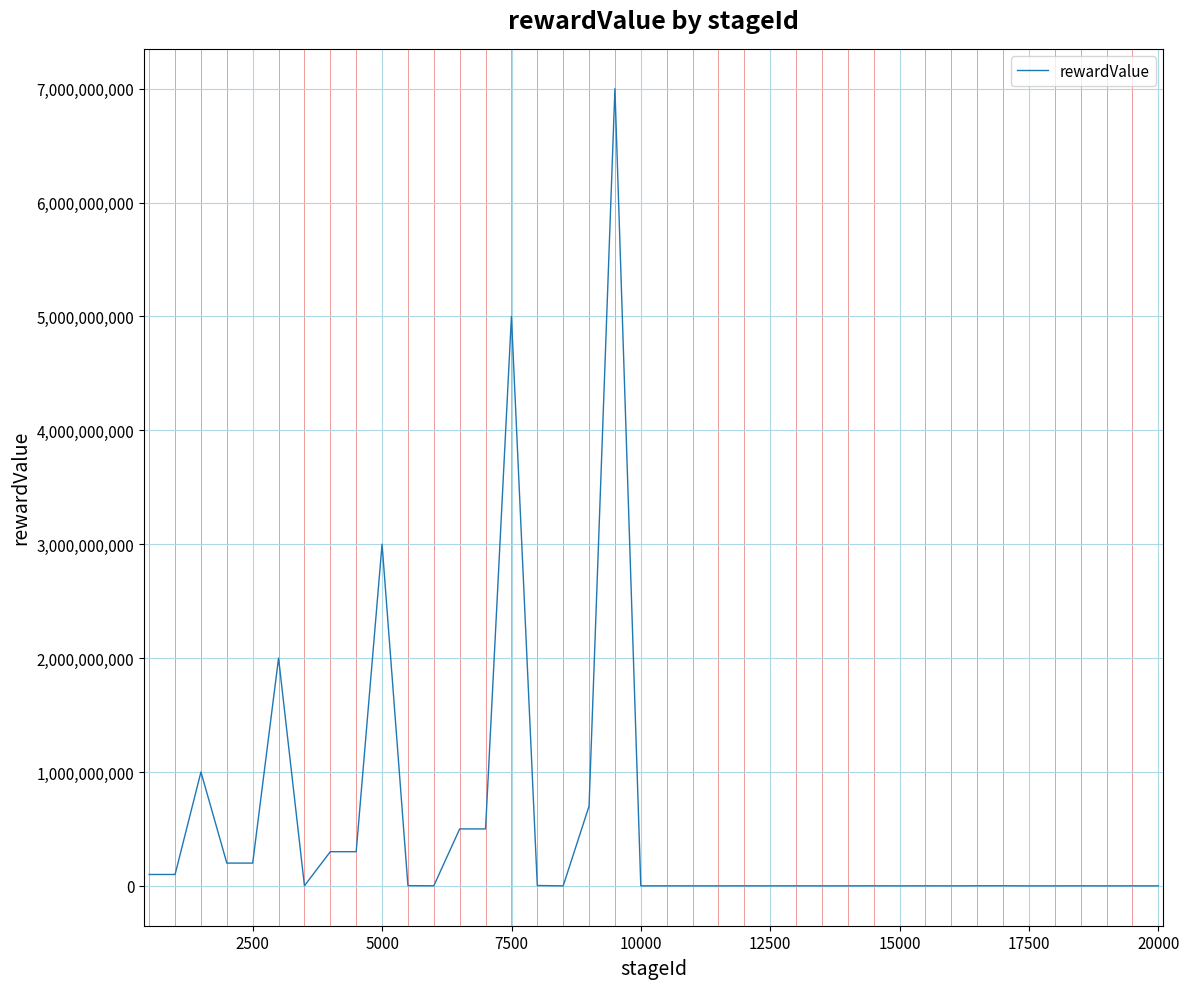

What is the difference between the maximum and minimum values?

6999999997